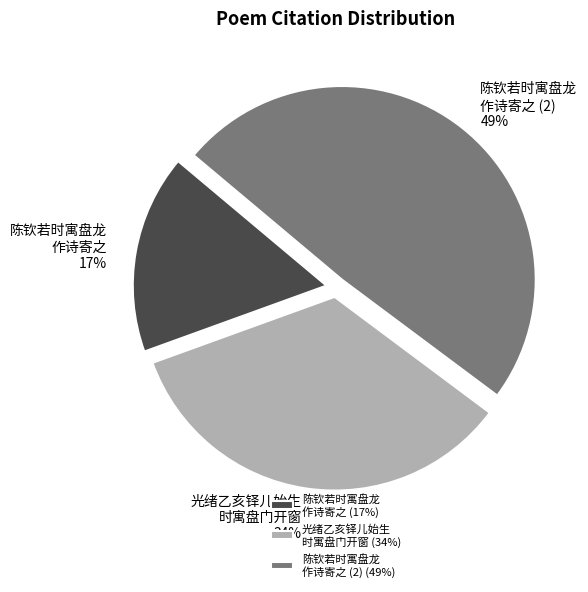

Is it true that 陈钦若时寓盘龙 作诗寄之 (2) is 49% of the pie?

True